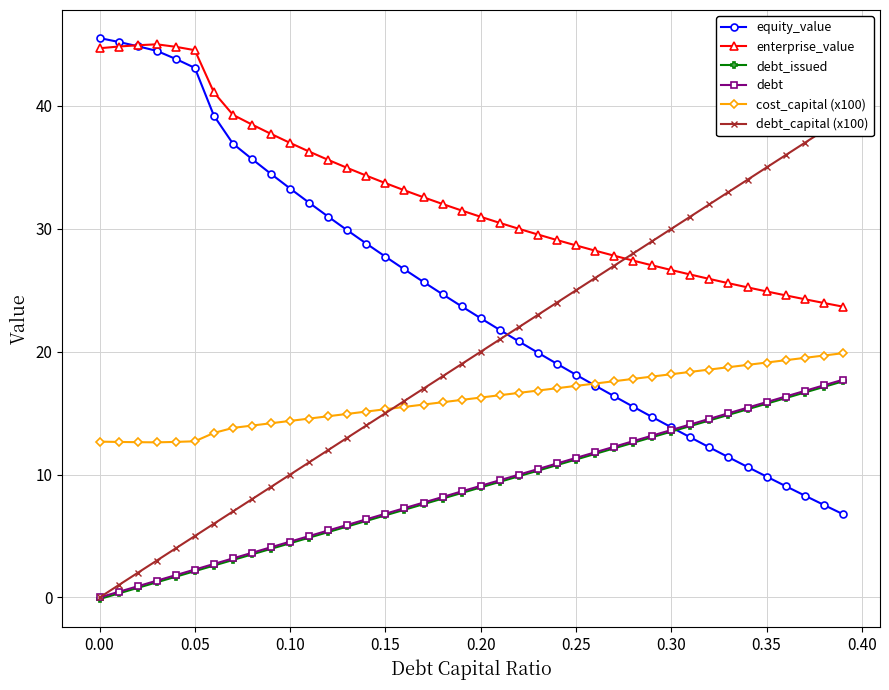

True or false: cost_capital (x100) and debt_capital (x100) intersect in this chart.

True